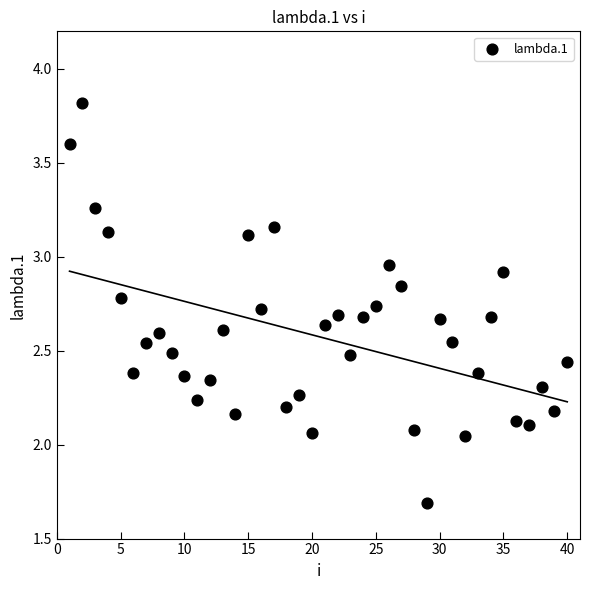

What is the range of X values (max minus min)?

39.0